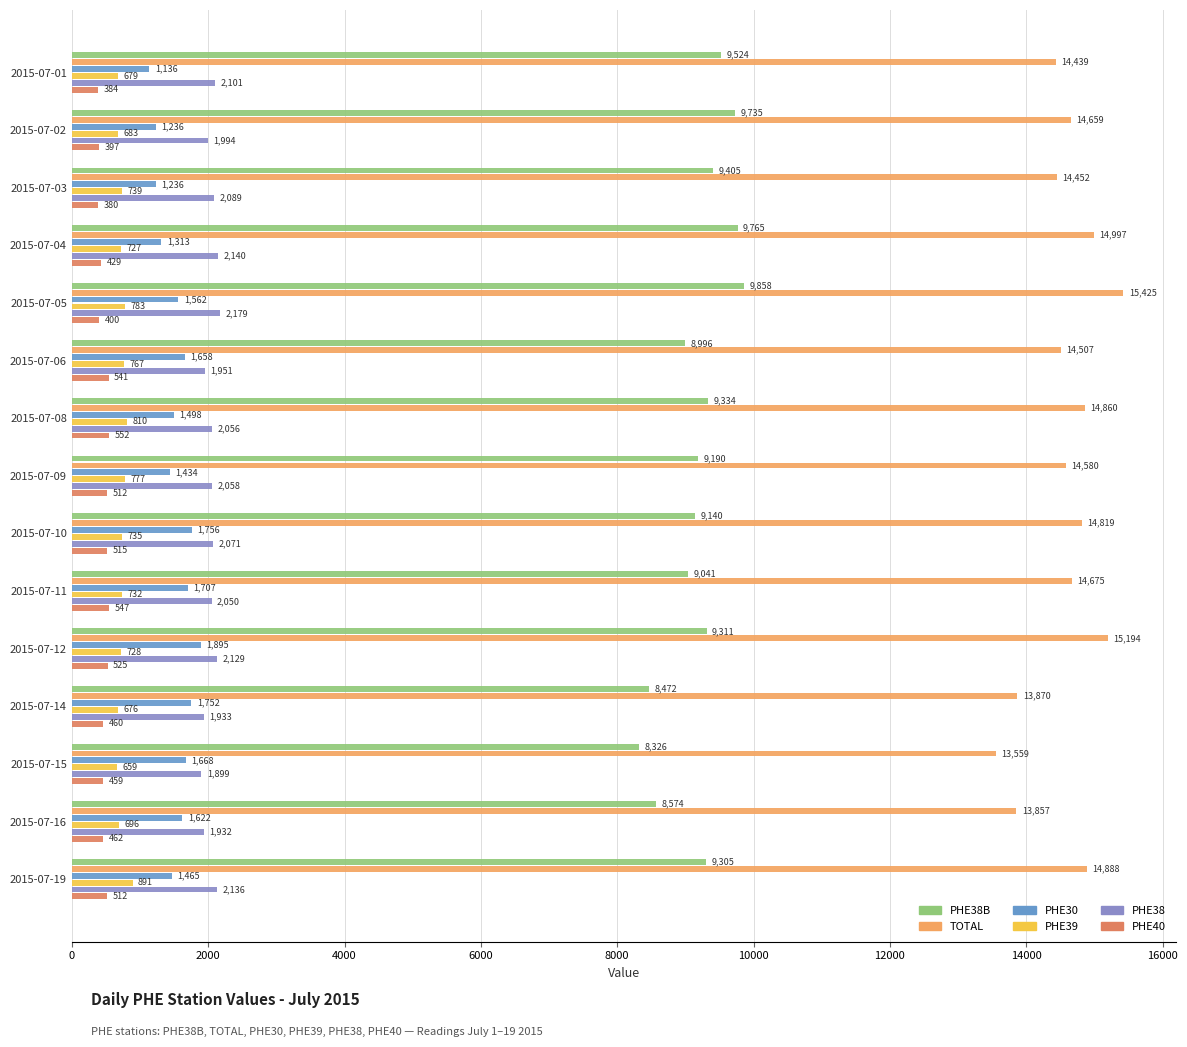

What is the greatest value displayed?

15425